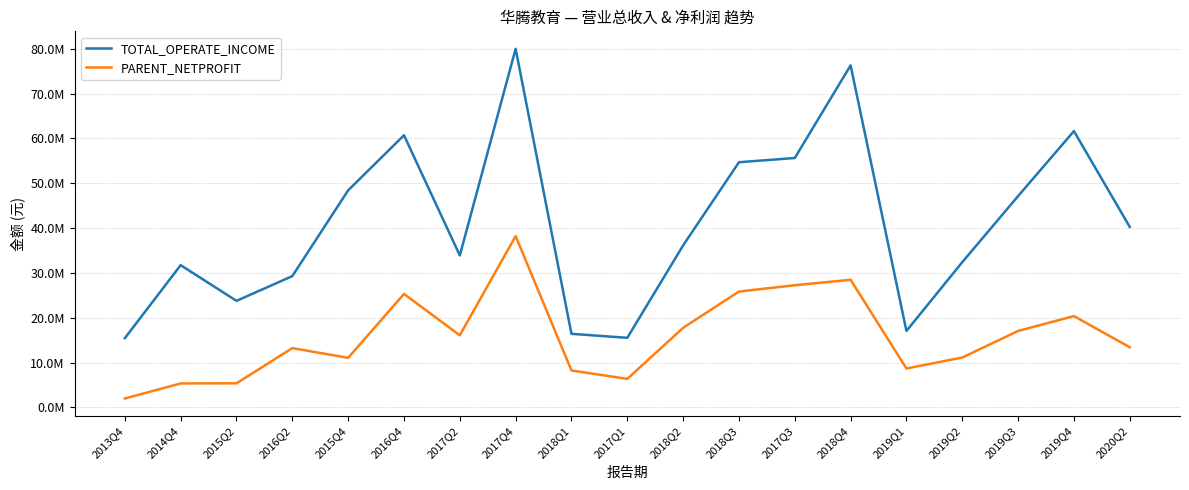

List the series in order of their overall mean, highest first.

TOTAL_OPERATE_INCOME, PARENT_NETPROFIT